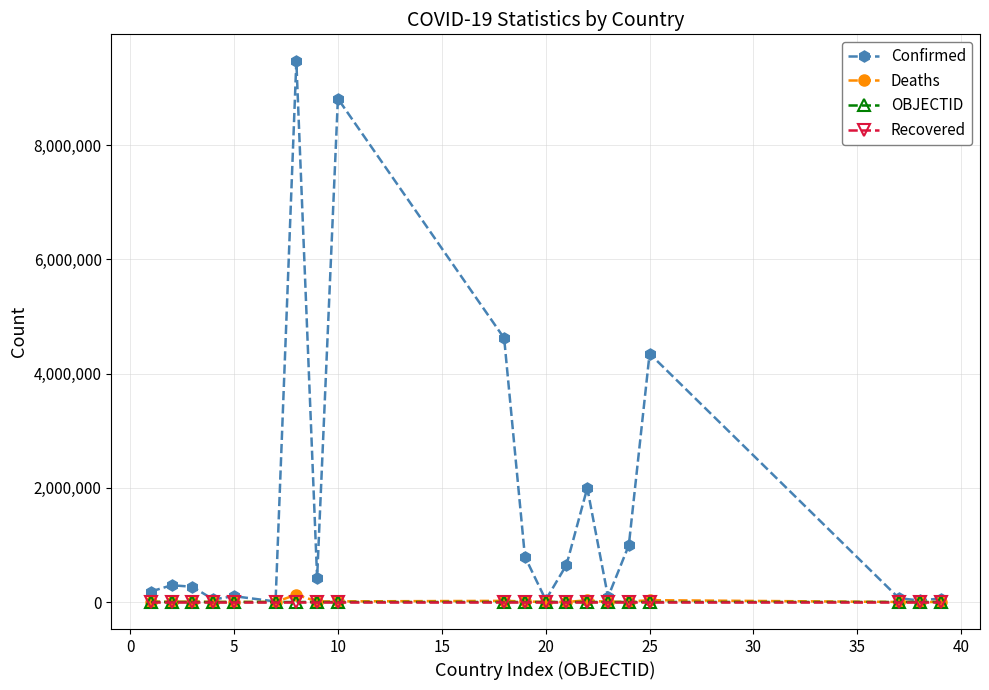

Which series has the largest total across all categories?

Confirmed